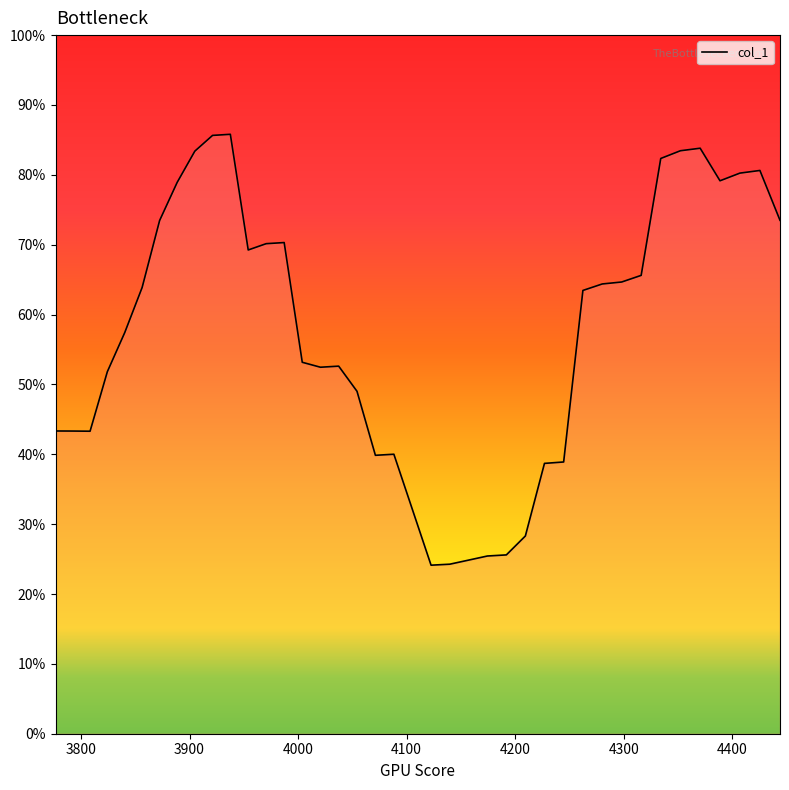

Does the chart display data point markers on the line(s)?

No